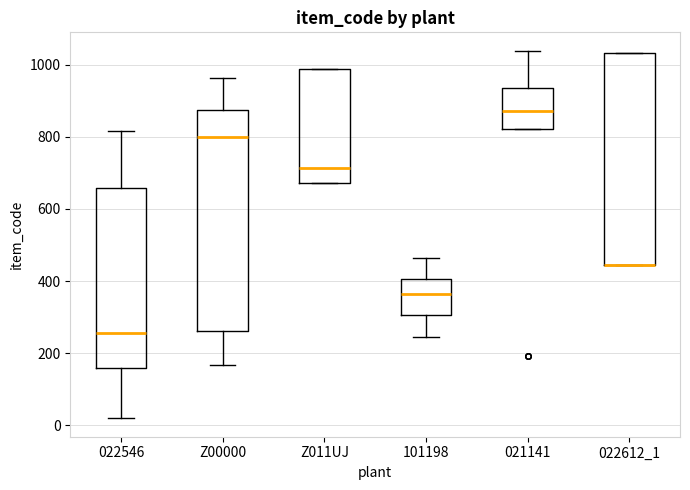

Reading left to right, read every box against the y-axis: the position of its median line, the range the box covers, and the ends of its whiskers. The values are not printed on the chart, so give them approximately, as read against the axis.

022546: median 260, box 160 to 660, whiskers 20 to 820
Z00000: median 800, box 260 to 880, whiskers 160 to 960
Z011UJ: median 720, box 680 to 980, whiskers 680 to 980
101198: median 360, box 300 to 400, whiskers 240 to 460
021141: median 880, box 820 to 940, whiskers 820 to 1040
022612_1: median 440 (drawn on the box's lower edge), box 440 to 1040, whiskers 440 to 1040